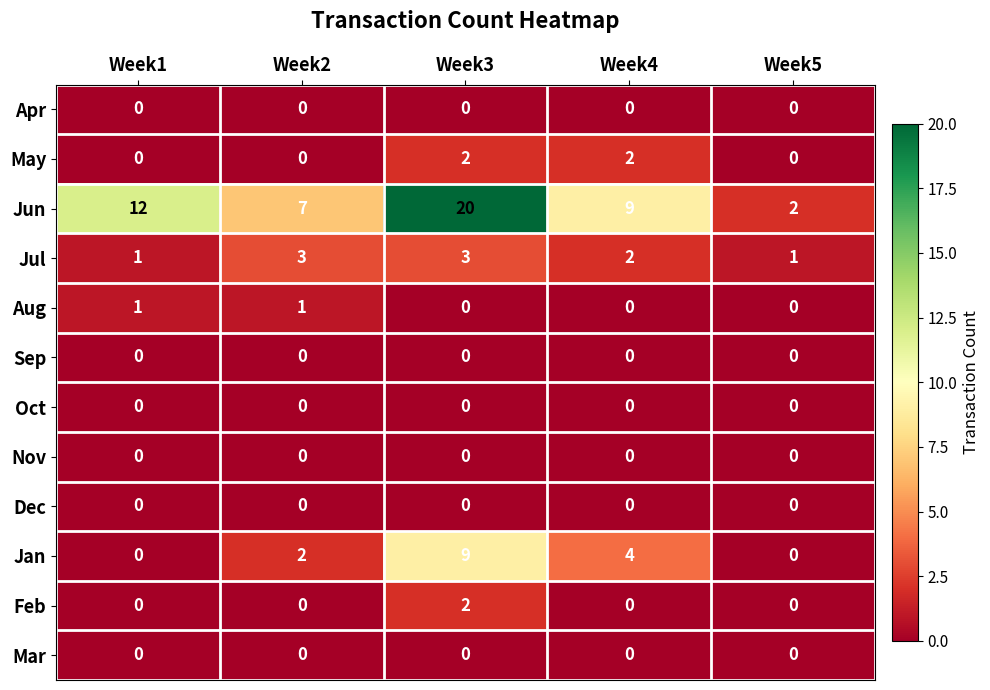

What is the difference between the highest and lowest values at Week2?

7